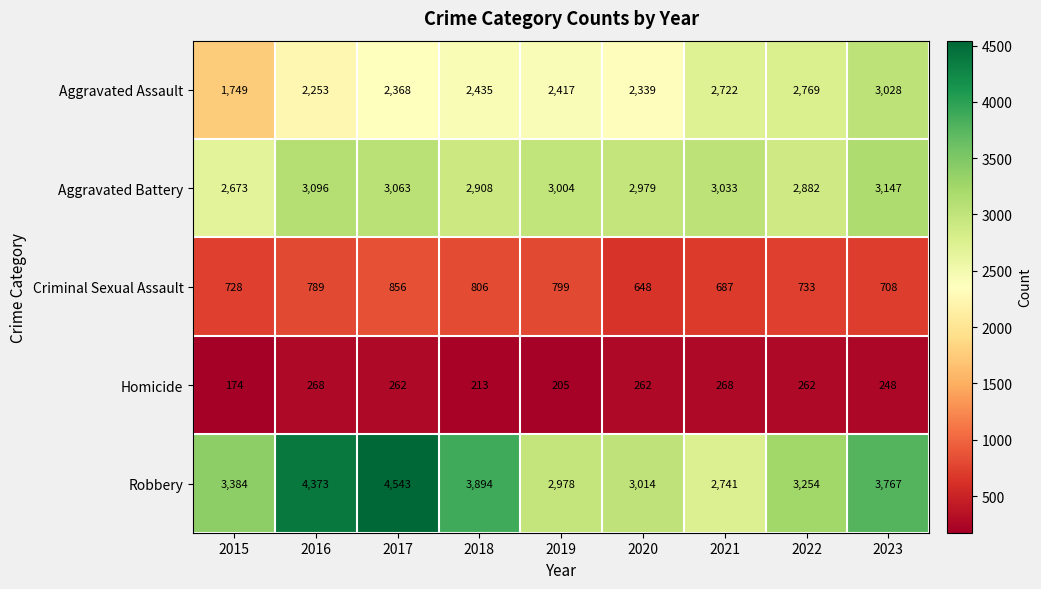

How many categories are shown in the chart?

9